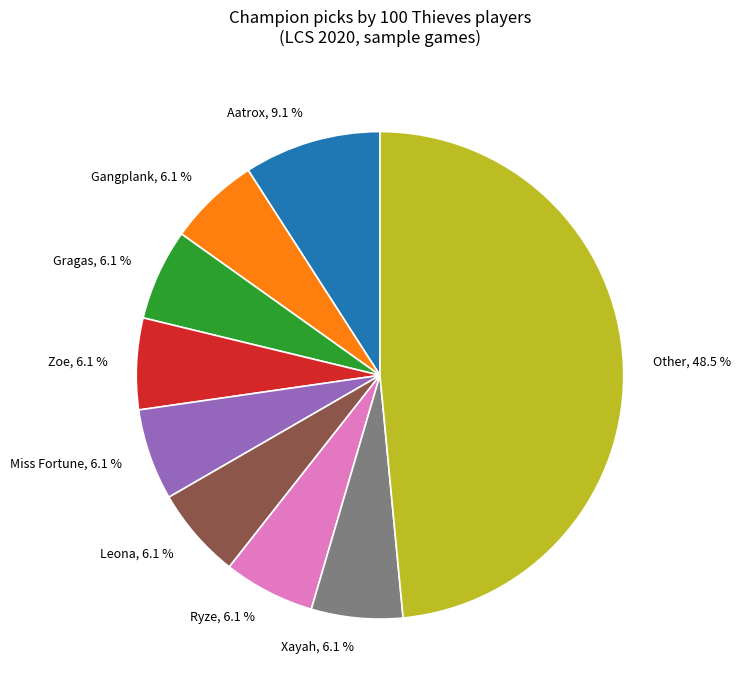

Is there a majority slice in this chart?

No